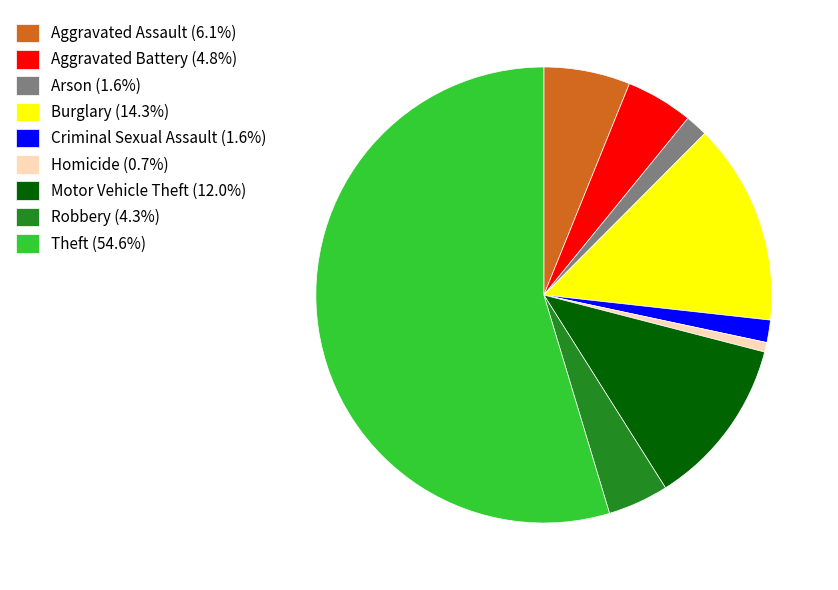

Approximately how many times larger is the value at Robbery (4.3%) compared to Homicide (0.7%)?

6.3